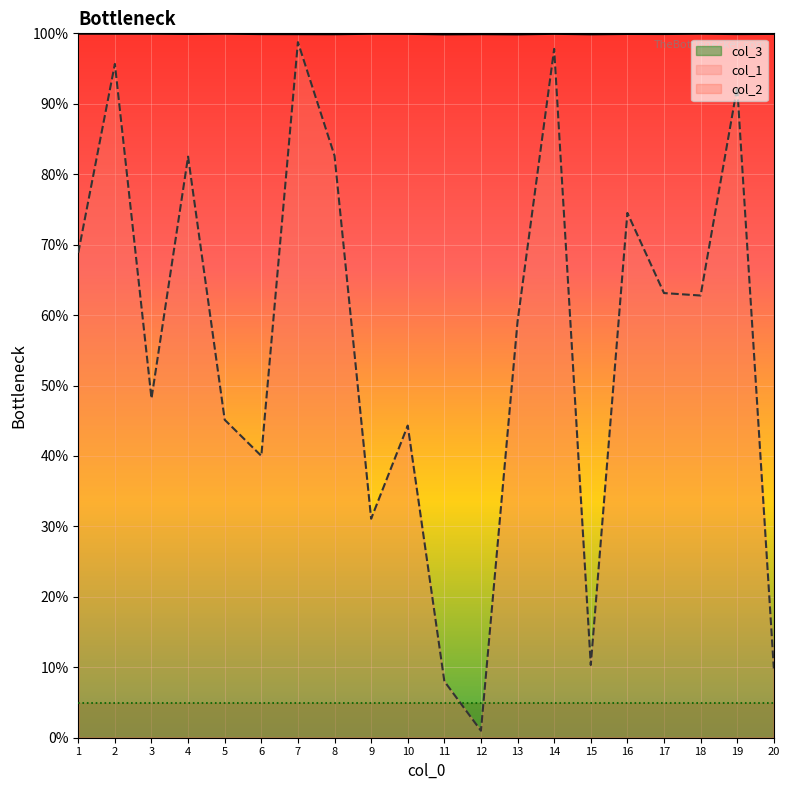

True or false: col_1 and col_2 cross at least once.

False